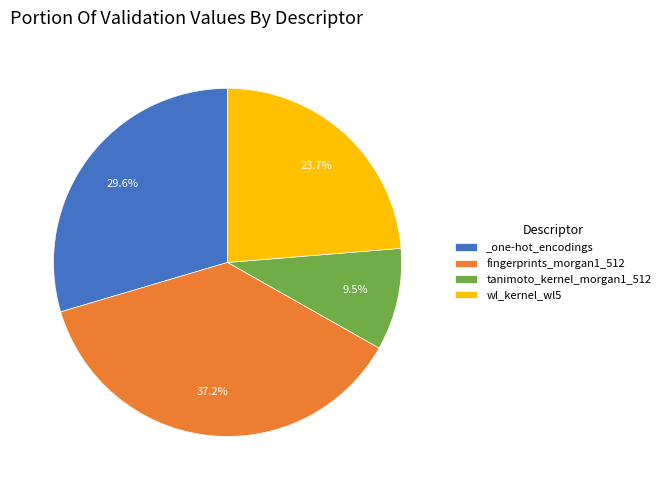

Rank the categories by value from highest to lowest.

fingerprints_morgan1_512, _one-hot_encodings, wl_kernel_wl5, tanimoto_kernel_morgan1_512